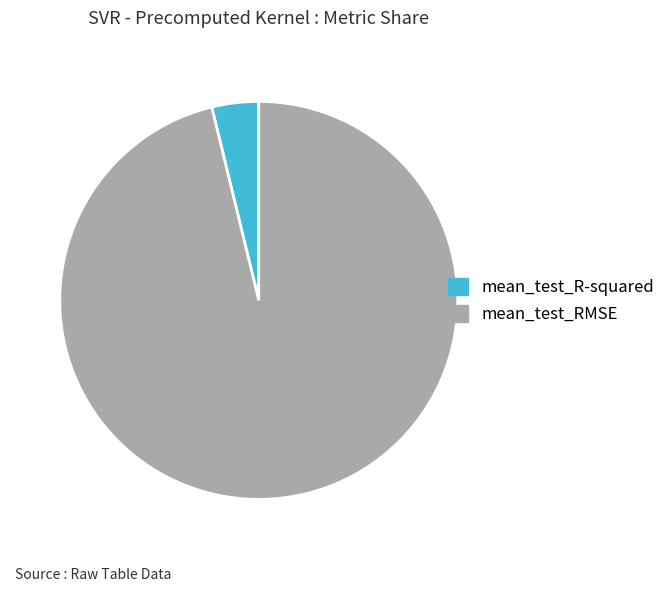

Does any single category account for the majority?

Yes